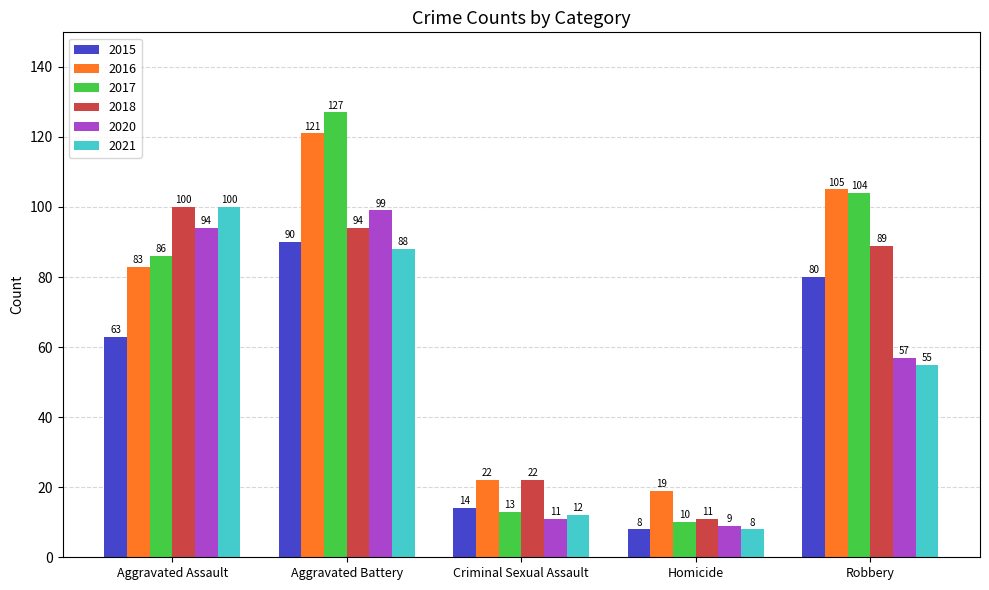

What is the average value of the 2015 series?

51